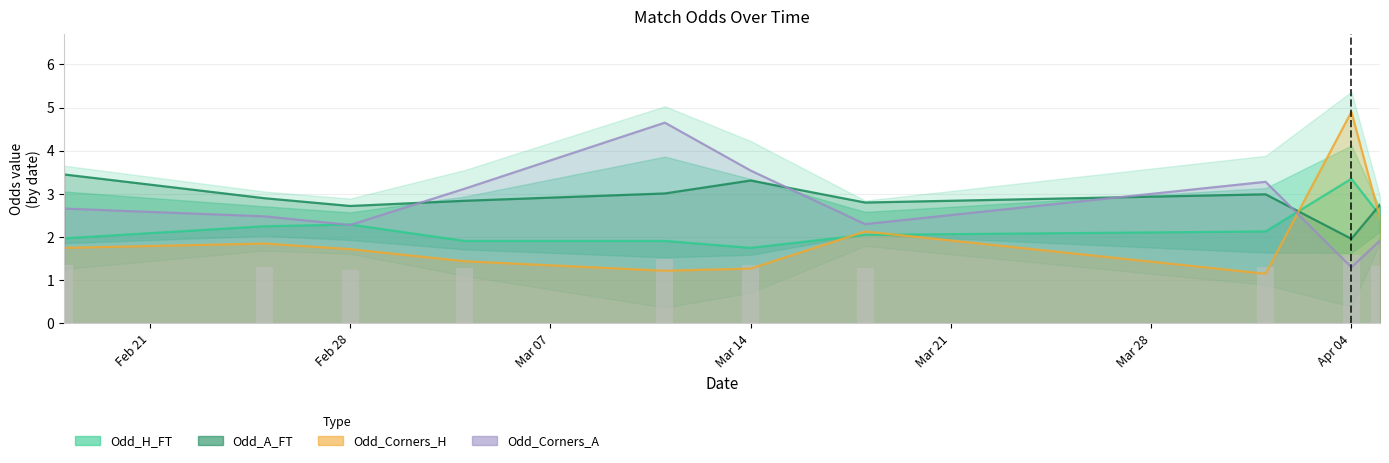

Are the bars horizontal?

No